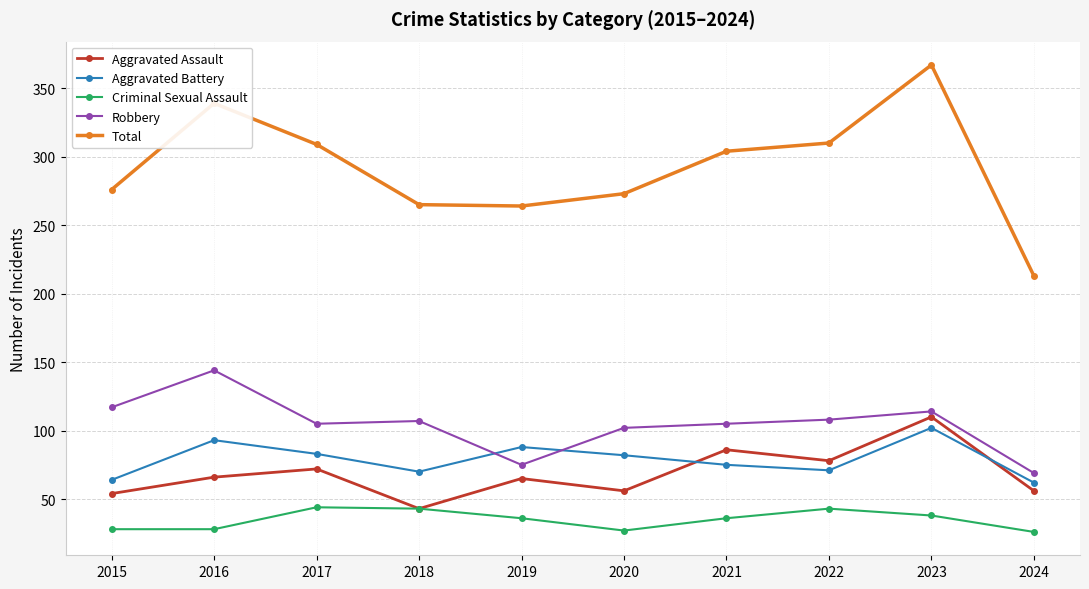

How many data points does each series have?

10